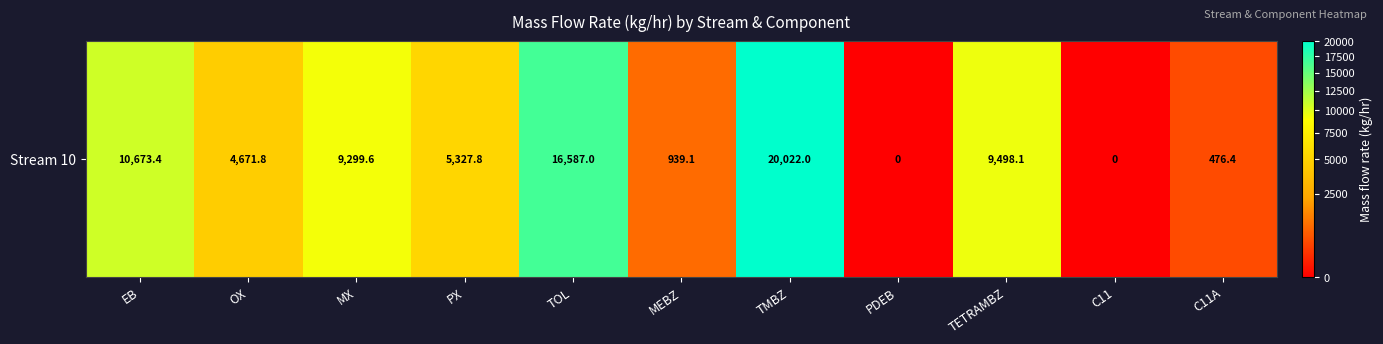

How many values are below 5327?

5